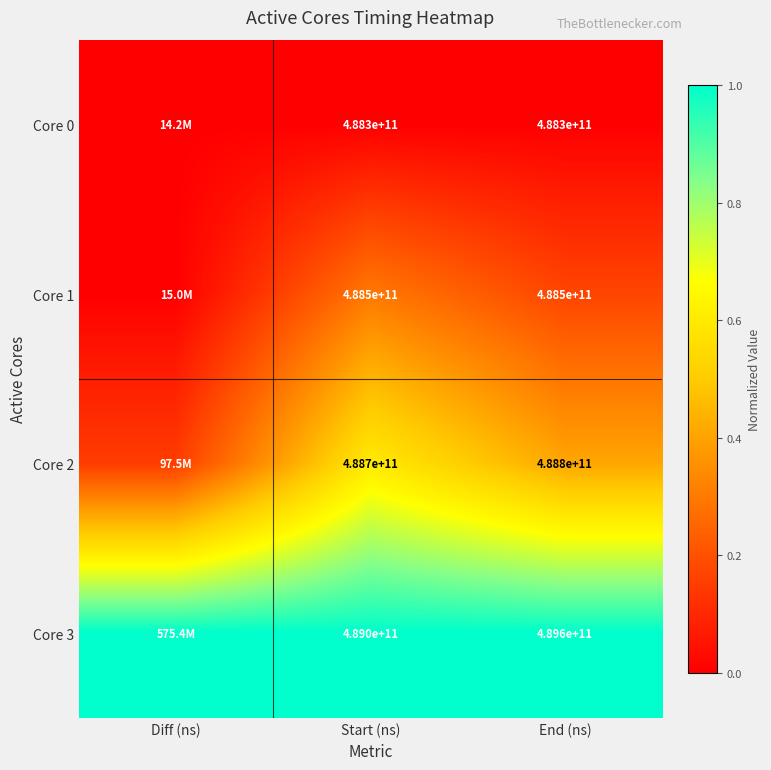

Is the value of Core 0 at End (ns) greater than the value of Core 3 at Start (ns)?

No